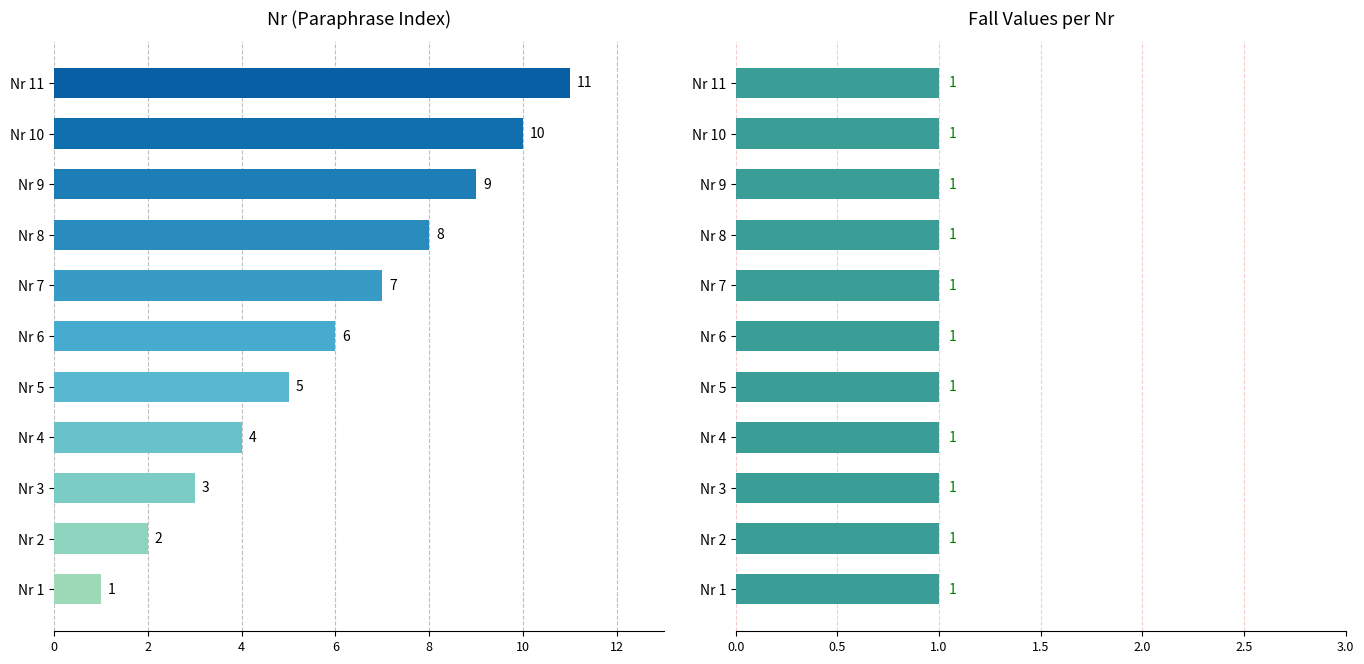

Does the chart contain stacked bars?

No